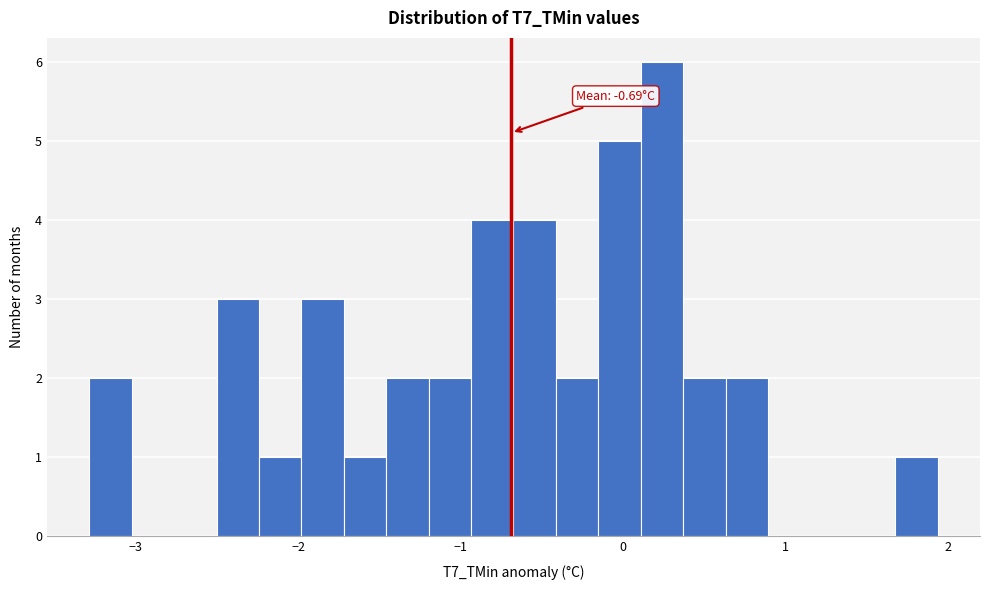

Read against the x-axis, roughly where is the centre of the tallest bar?

0.2